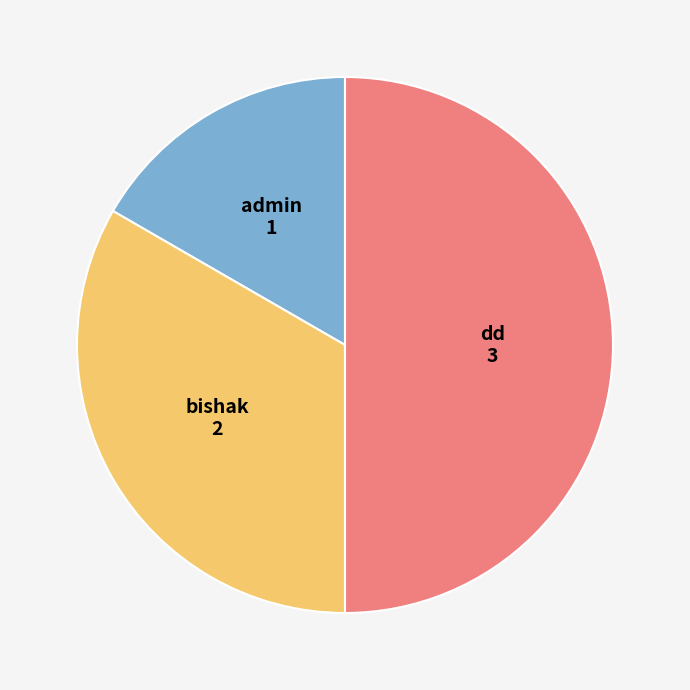

Rank the categories by value from lowest to highest.

admin, bishak, dd